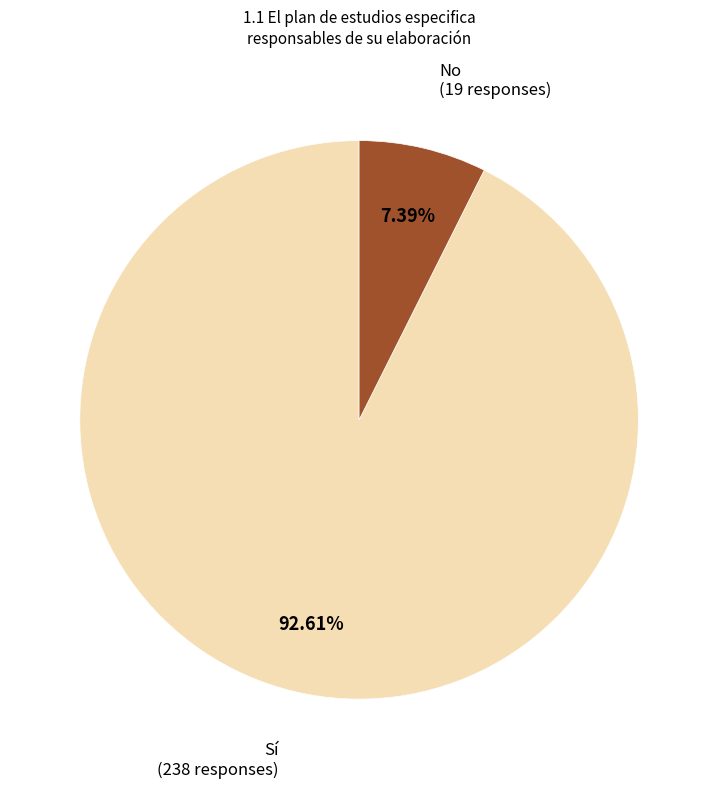

What percentage is the Sí slice, to the nearest percent?

93%